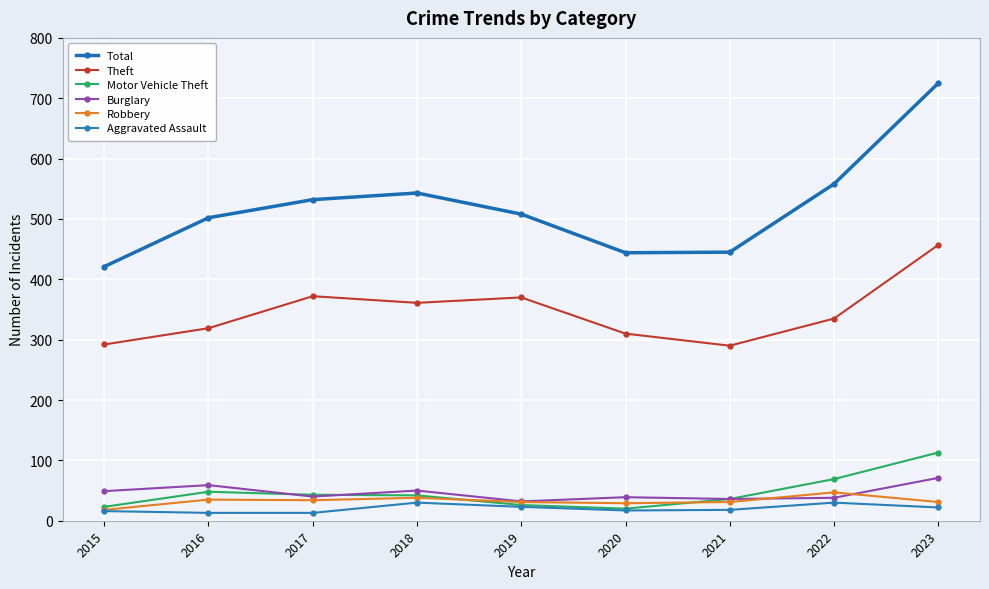

Which series has the largest total across all categories?

Total